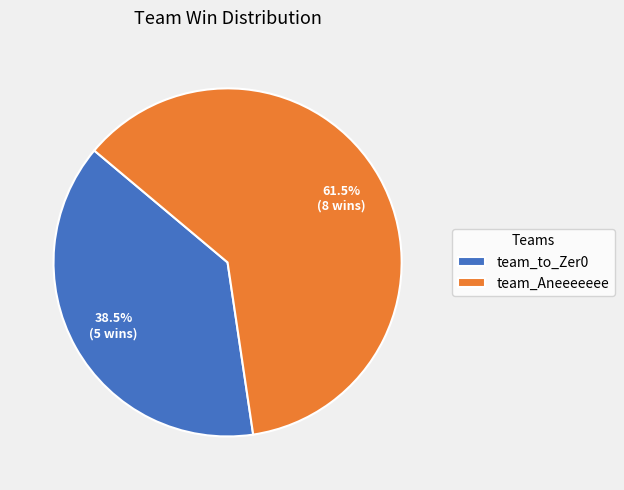

Between team_Aneeeeeee and team_to_Zer0, which is larger?

team_Aneeeeeee